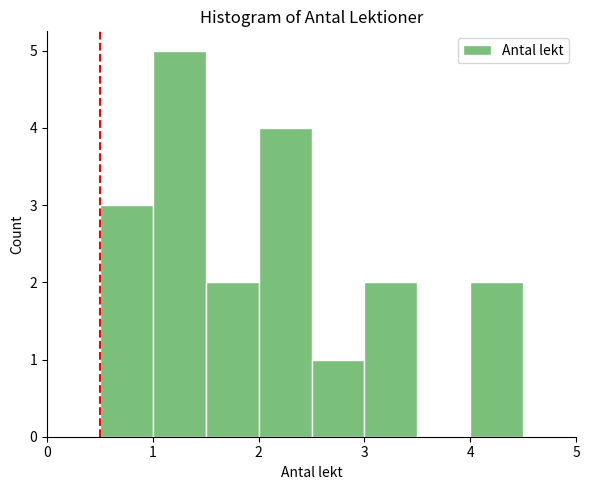

How tall is the bar that spans 2.0 to 2.5 on the x-axis? The values are not printed on the chart, so give them approximately, as read against the axis.

4